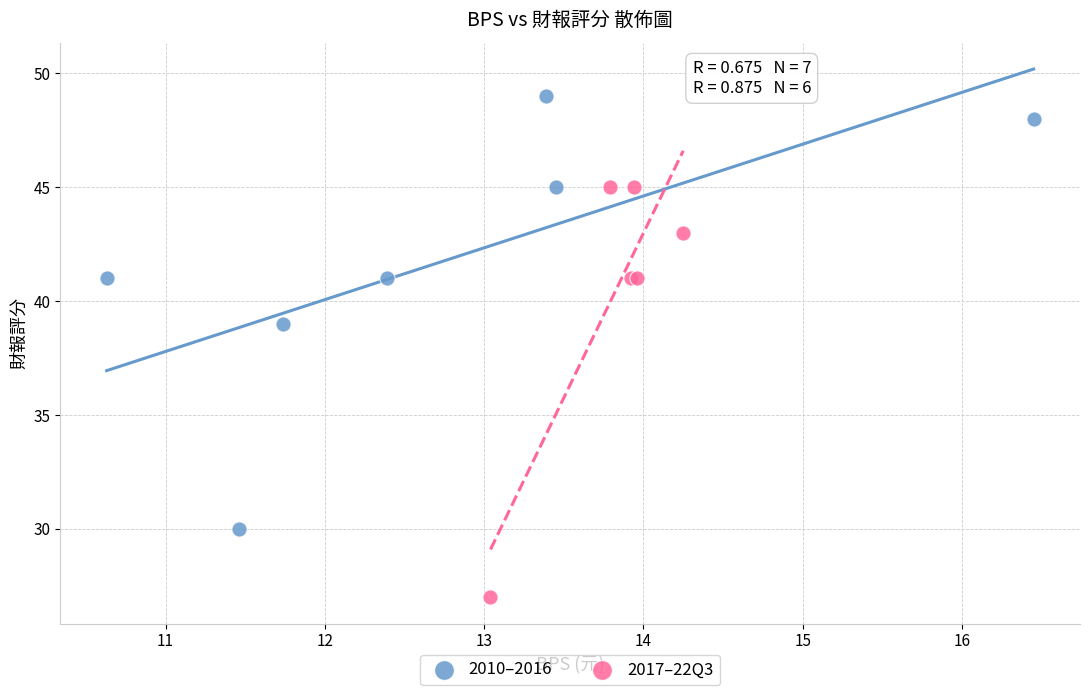

Which series contains the lowest Y value?

2017–22Q3